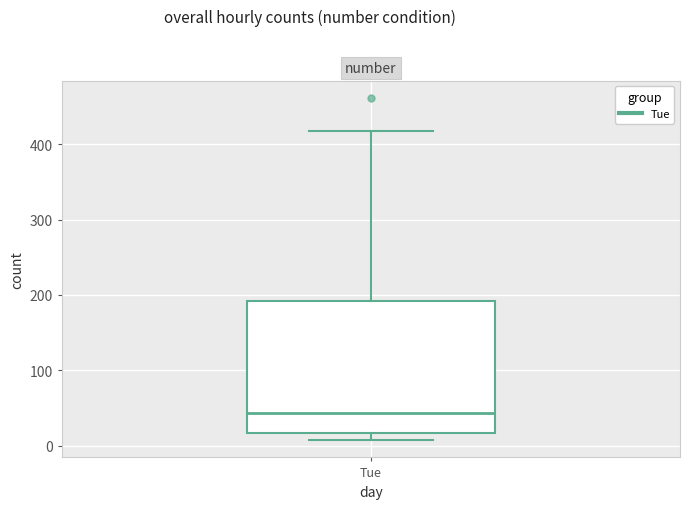

Transcribe this box plot: give where the median line is, the range the box spans, and where the two whiskers end, as read against the y-axis. The values are not printed on the chart, so give them approximately, as read against the axis.

median 40, box 20 to 190, whiskers 10 to 420